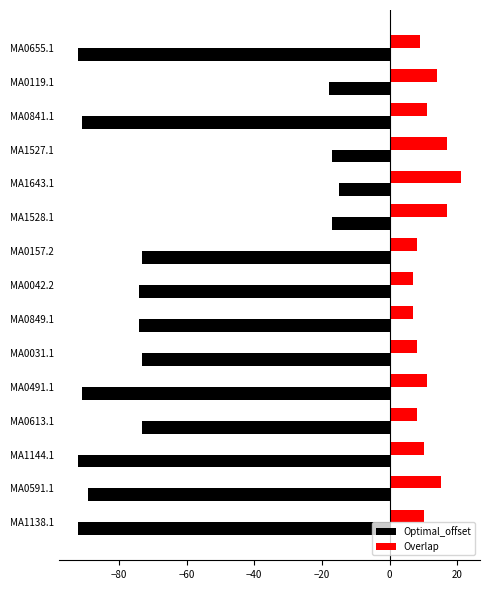

Between MA0031.1 and MA1138.1, which series saw the biggest shift?

Optimal_offset